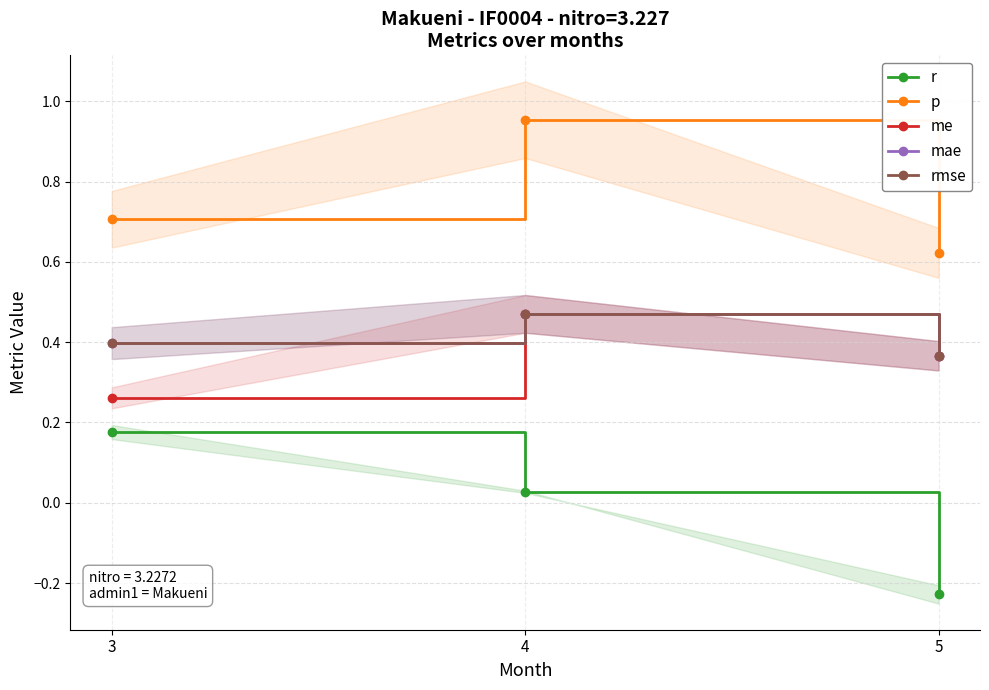

Is the value of rmse at 5 greater than the value of me at 3?

Yes